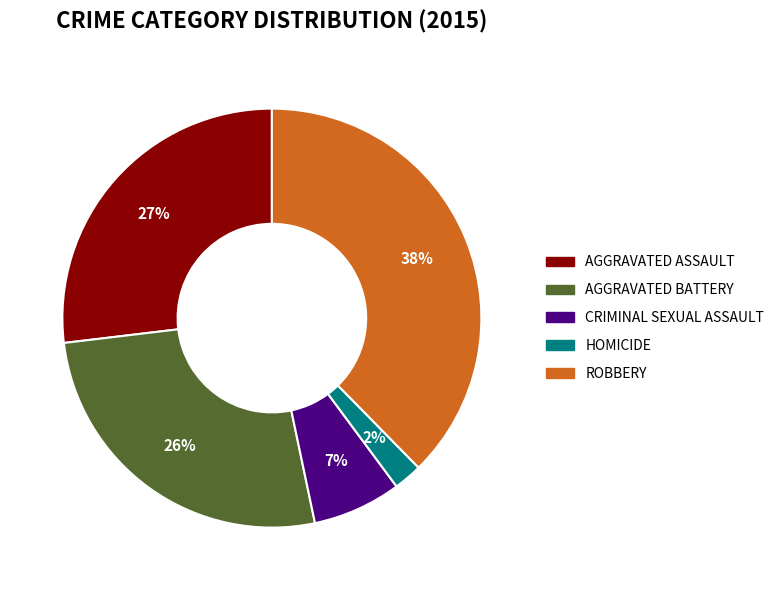

Count the number of slices in the pie.

5